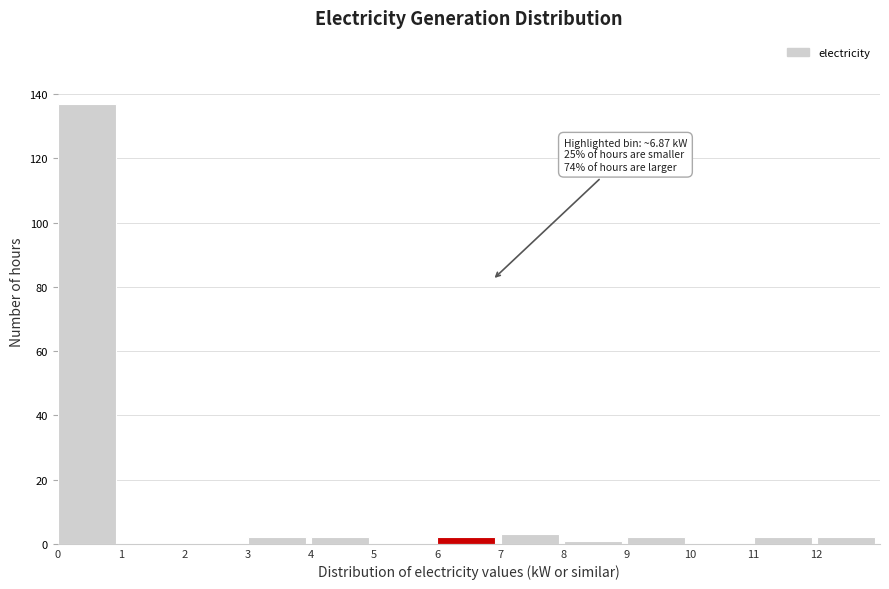

Over which range of the x-axis is the bar tallest?

0 to 1